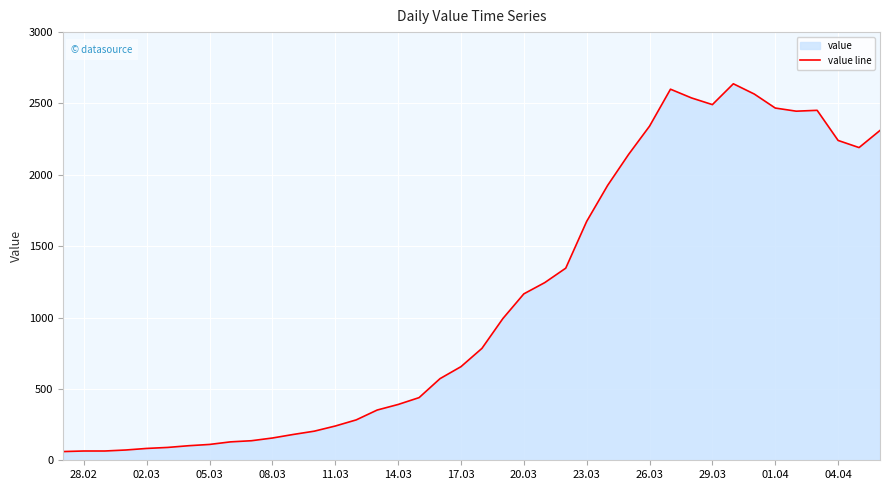

True or false: the data has more than 2 interior local peaks.

True